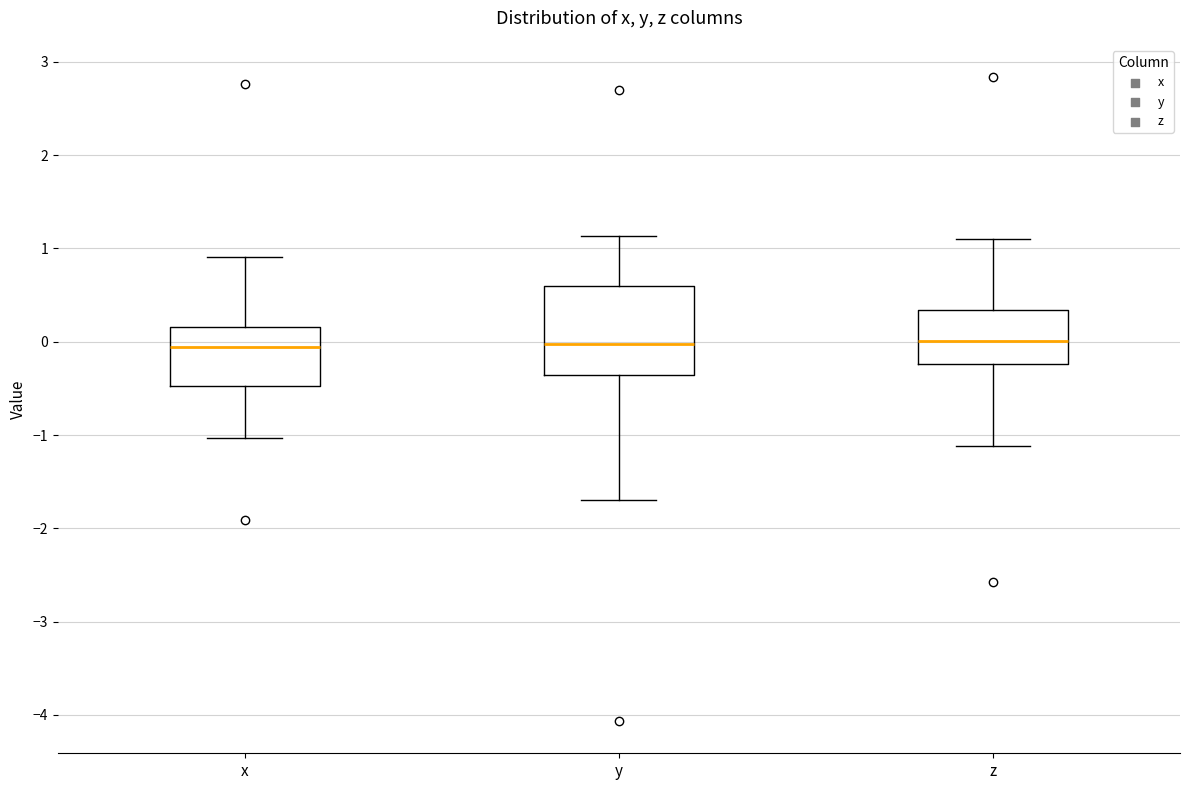

Where is the lower edge of the box for x on the y-axis? The values are not printed on the chart, so give them approximately, as read against the axis.

-0.5